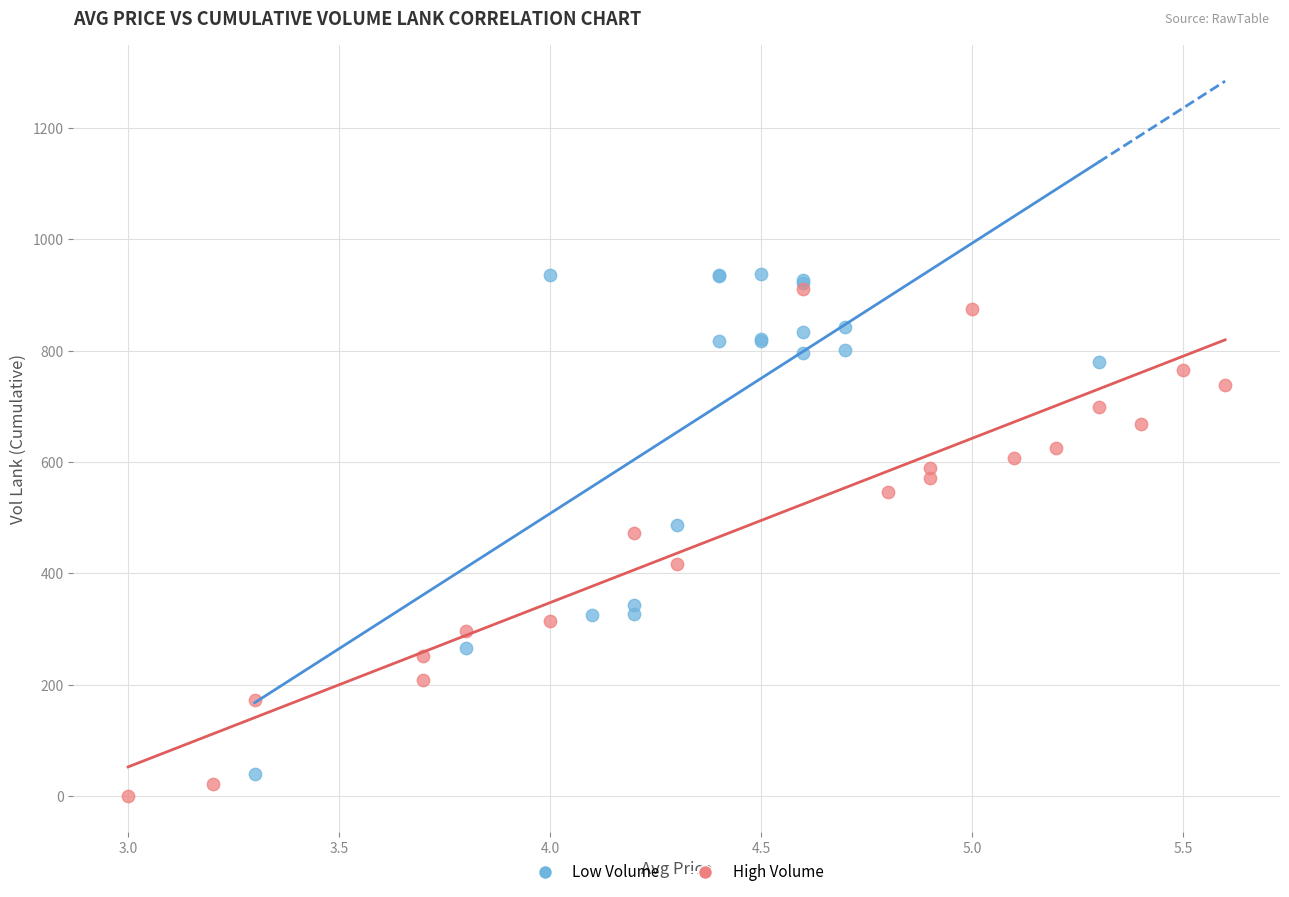

What are all the series names shown in the legend?

Low Volume, High Volume